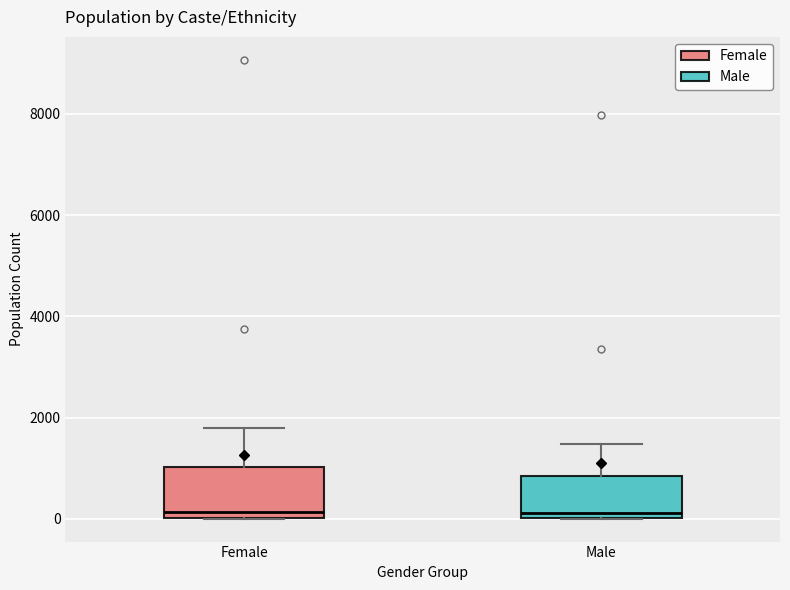

Where is the upper edge of the box for Female on the y-axis? The values are not printed on the chart, so give them approximately, as read against the axis.

1000